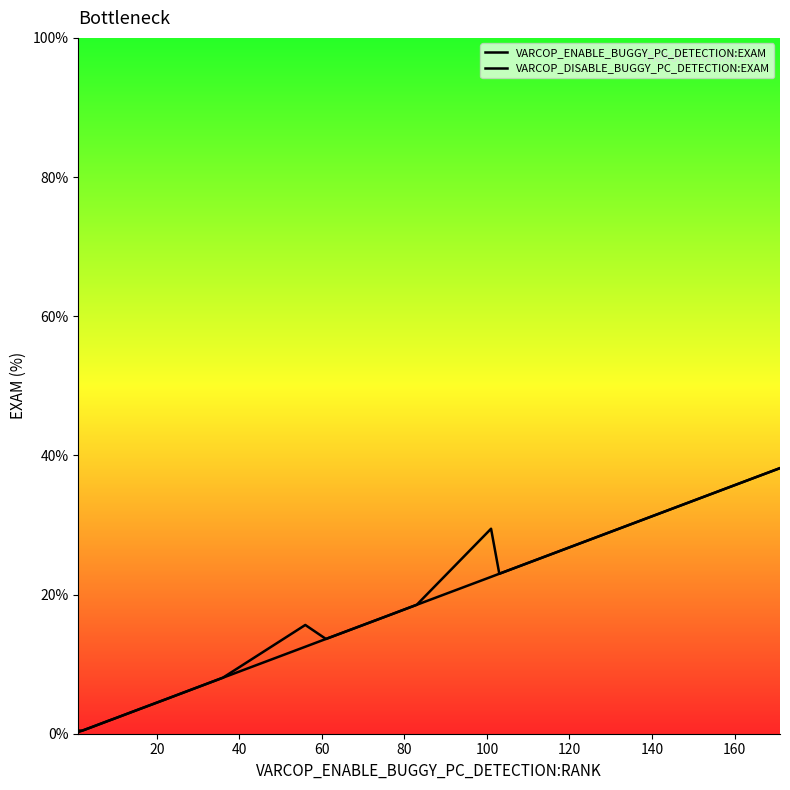

True or false: VARCOP_DISABLE_BUGGY_PC_DETECTION:EXAM has more than 2 points higher than both neighbors.

False